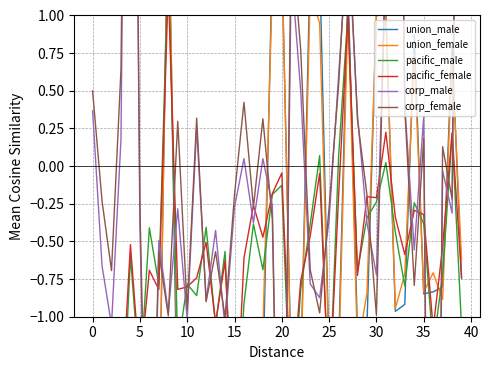

Which series ends up on top after the final intersection of union_female and pacific_female?

union_female